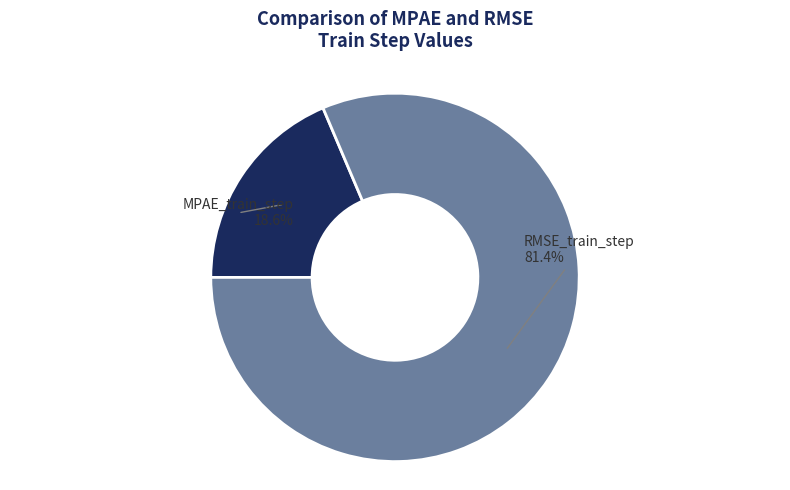

Is there a majority slice in this chart?

Yes